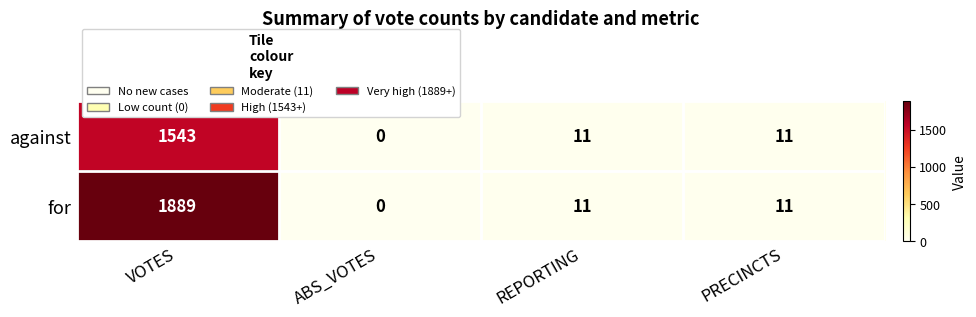

How many data points does each series have?

4